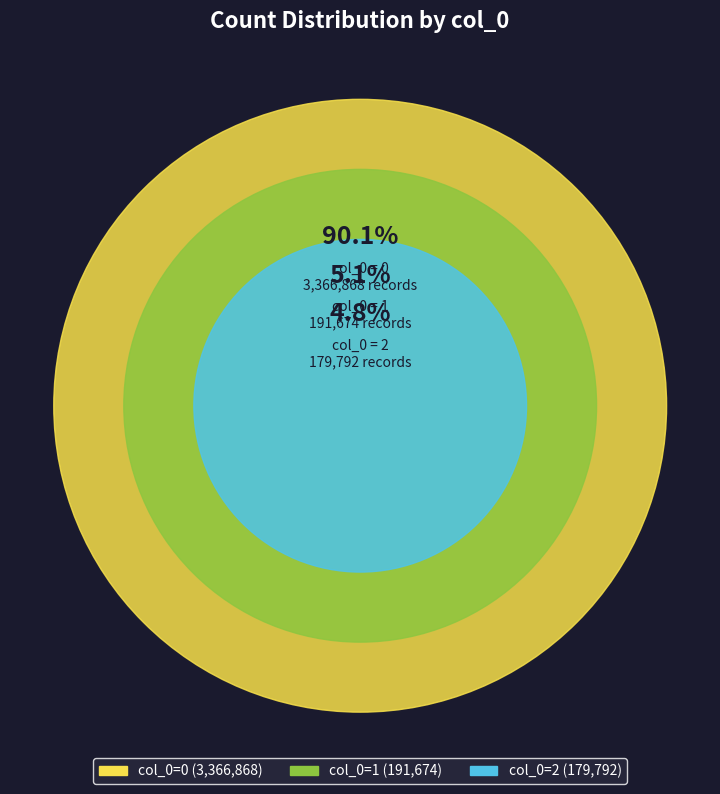

To the nearest percent, what portion does 2 represent?

5%